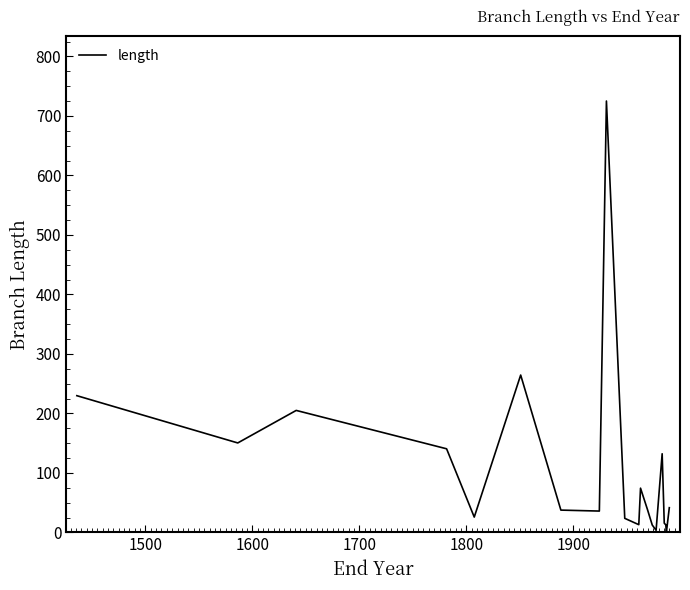

What is the maximum value shown in the chart?

725.1